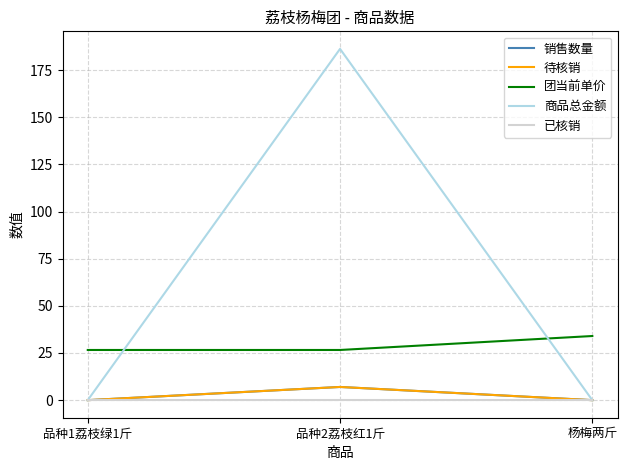

Does the chart have visible grid lines?

Yes